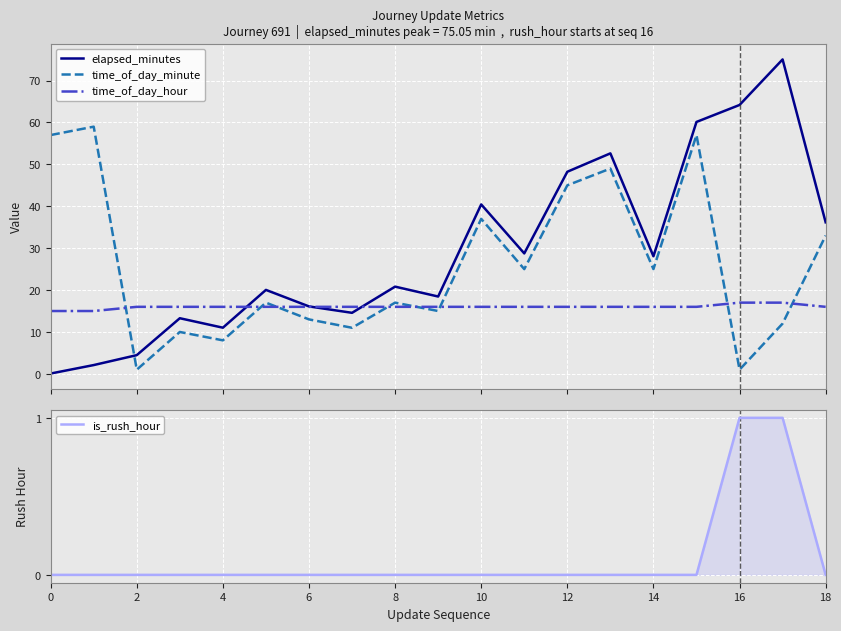

What is the greatest value displayed?

75.0